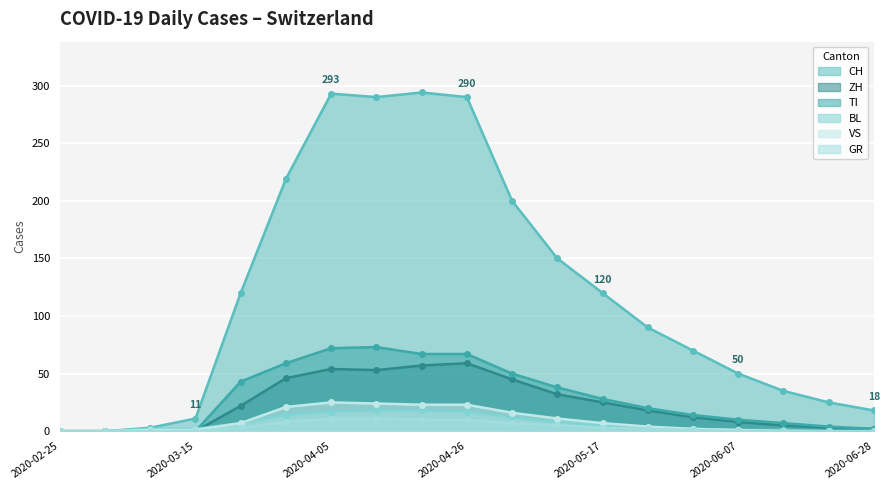

What is the difference between the ZH values at 2020-03-22 and 2020-06-21?

19